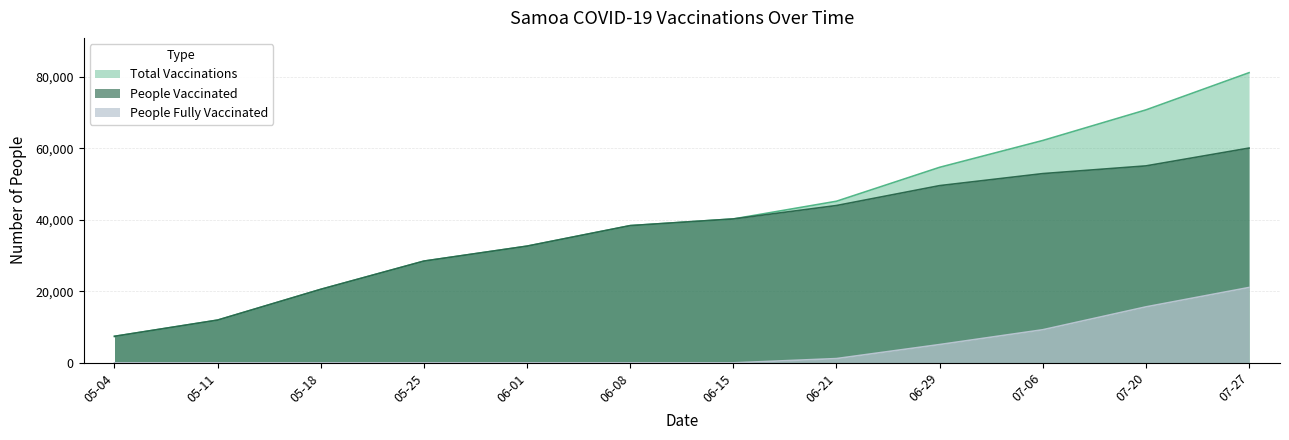

Which category has the lowest value in the Total Vaccinations series?

05-04